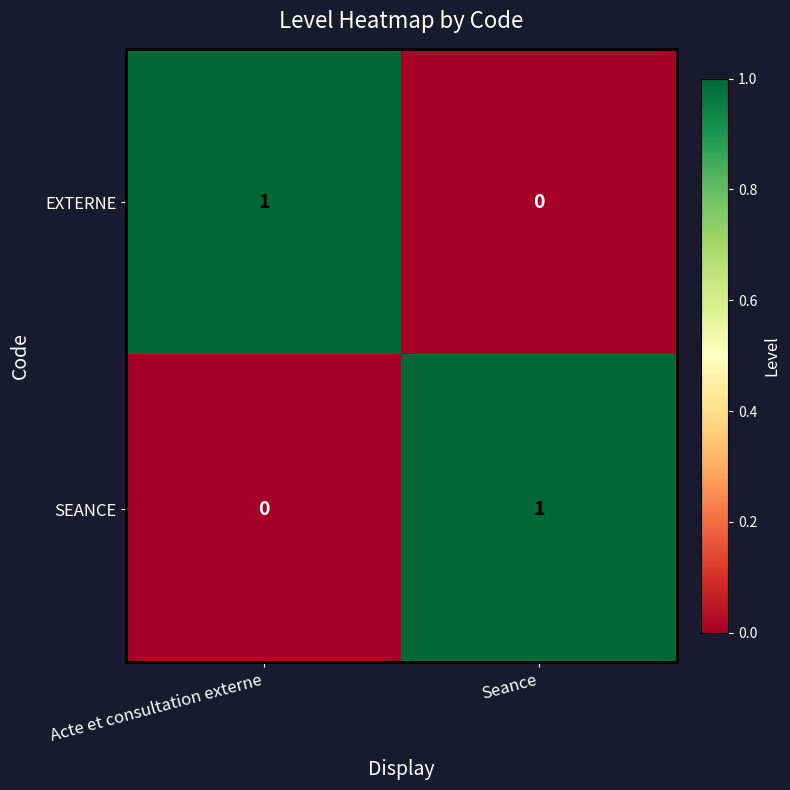

Rank the series at Seance from lowest to highest value.

EXTERNE, SEANCE